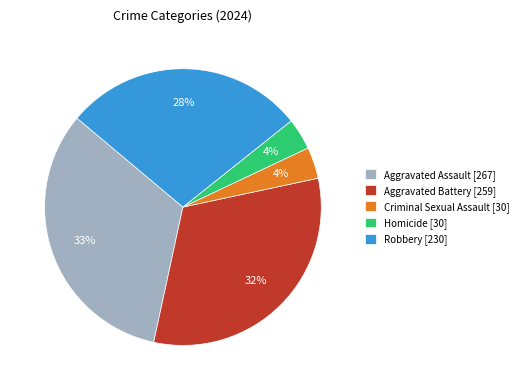

The Aggravated Assault slice represents 42% of the pie. True or false?

False